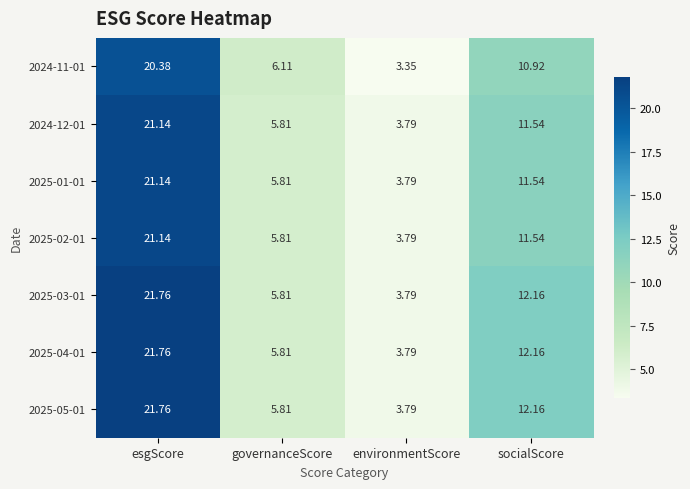

Is the value of 2024-11-01 at socialScore greater than the value of 2025-05-01 at esgScore?

No